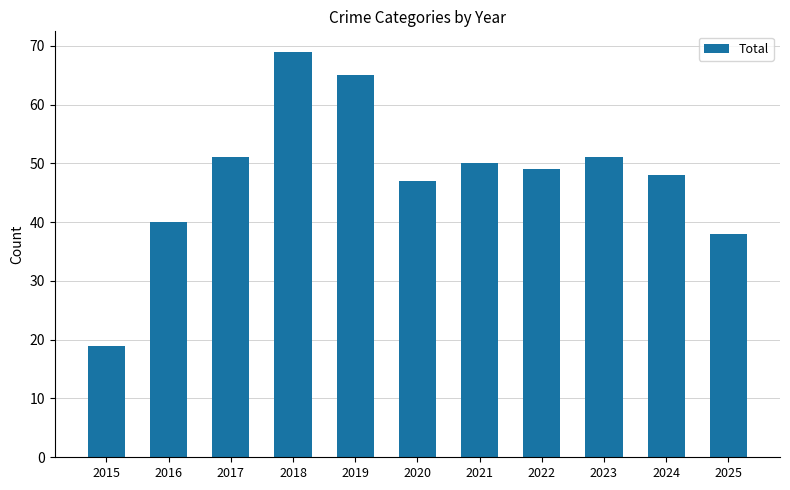

Reading left to right, extract all data points from this chart.

2015=19	2016=40	2017=51	2018=69	2019=65	2020=47	2021=50	2022=49	2023=51	2024=48	2025=38